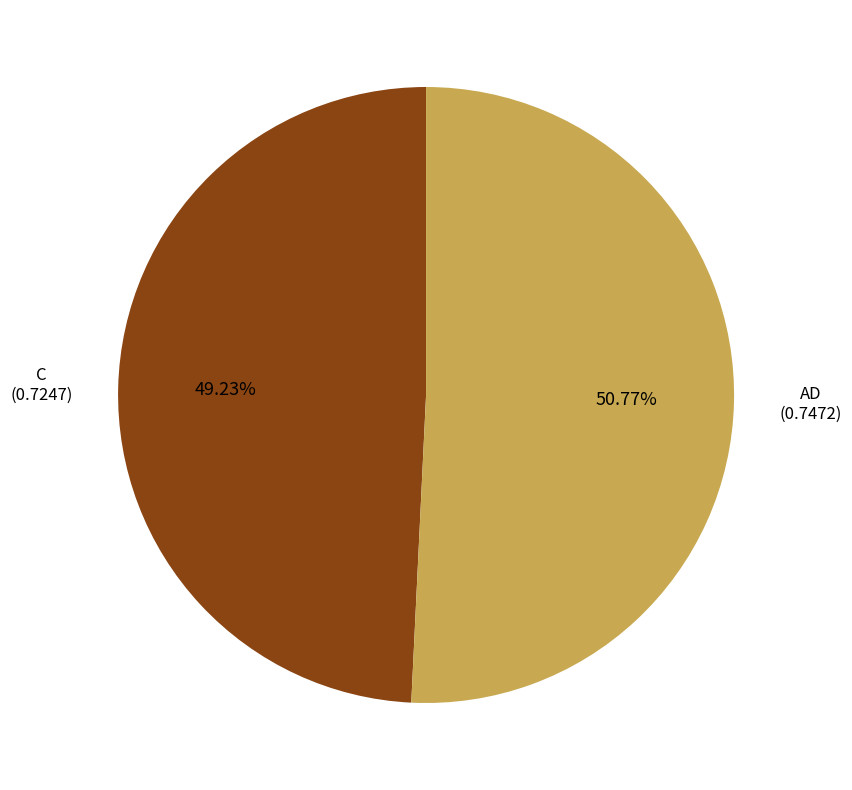

To the nearest percent, what is the average slice percentage?

50%